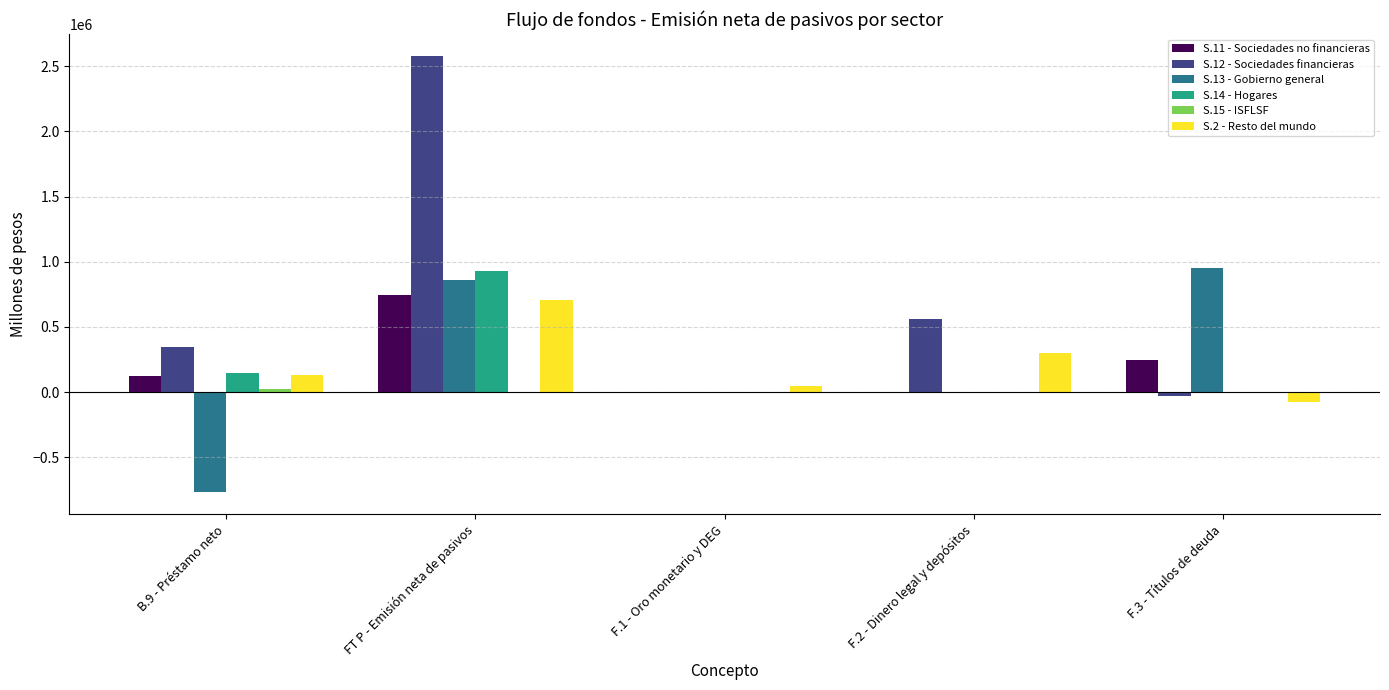

What is the sum of all S.14 - Hogares values?

1077107.7